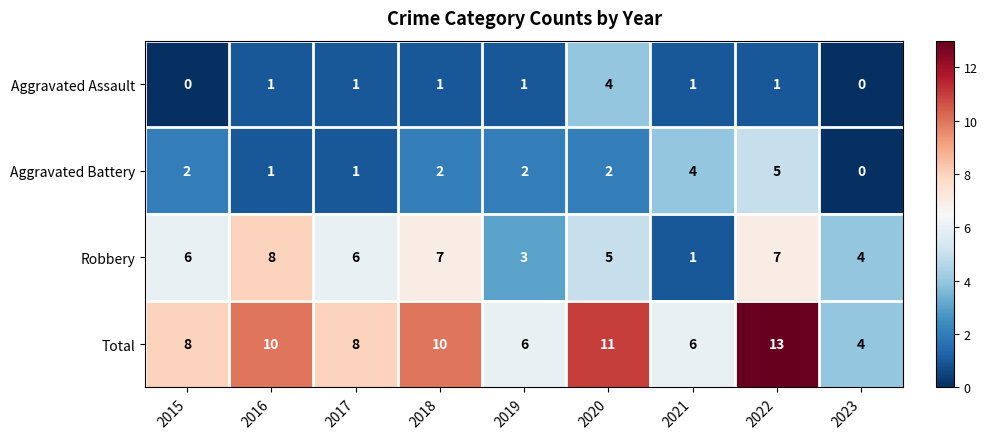

What is the approximate value of Robbery at 2016?

8